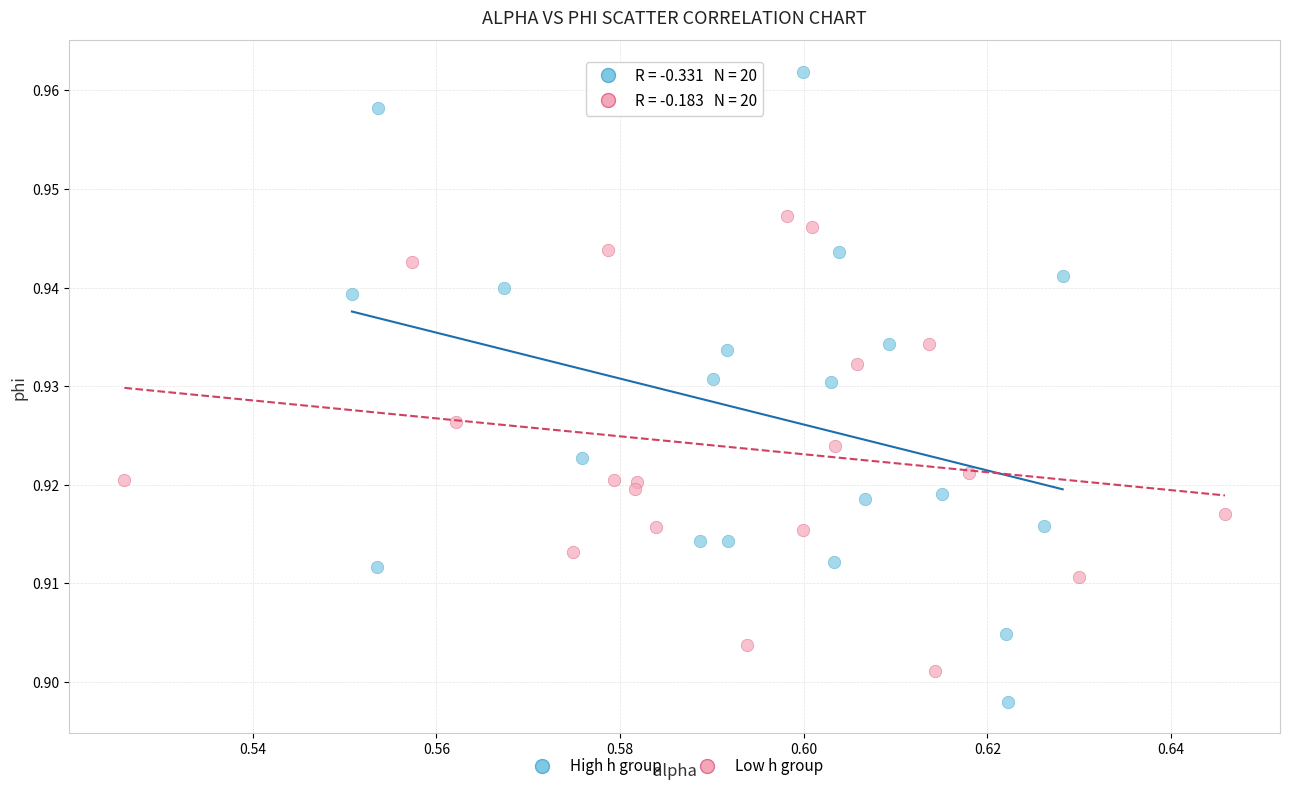

Which series has the widest spread of Y values?

High h group